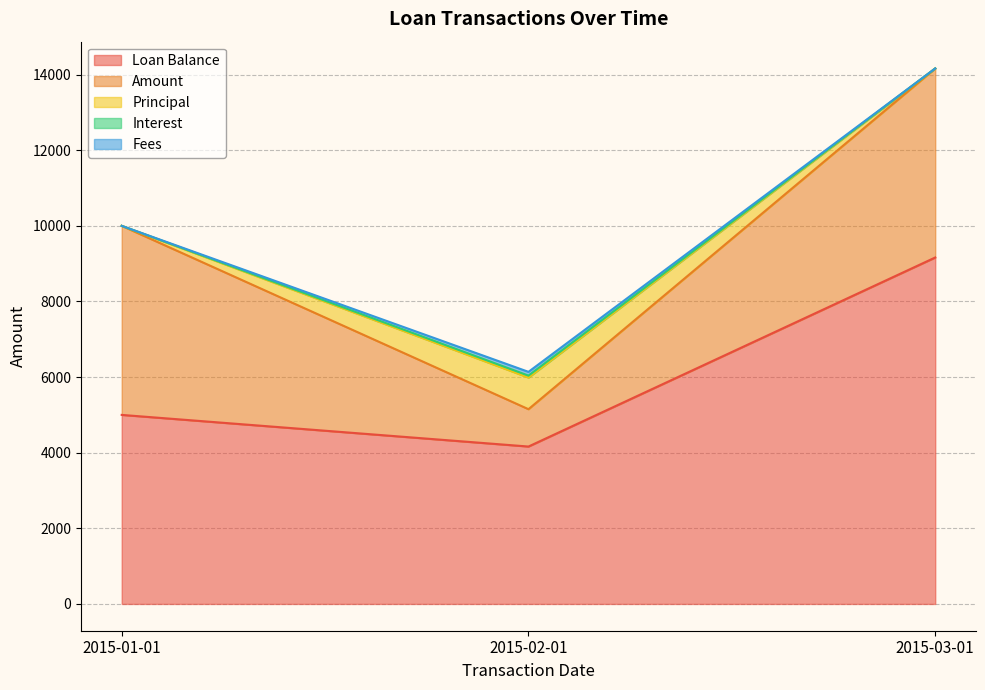

Which series has the largest range (max minus min)?

Loan Balance